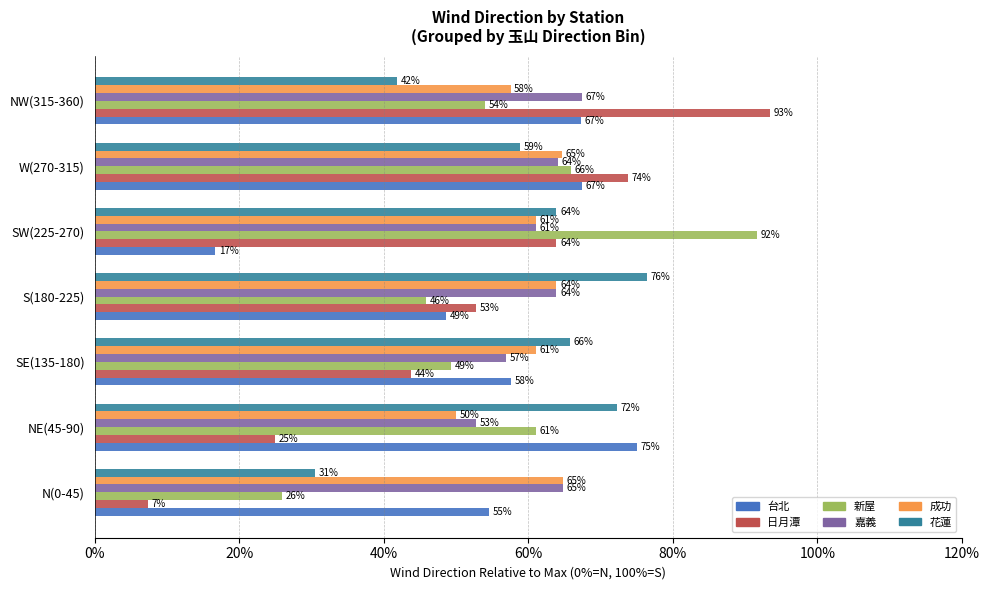

At which category is the sum across all series the highest?

W(270-315)